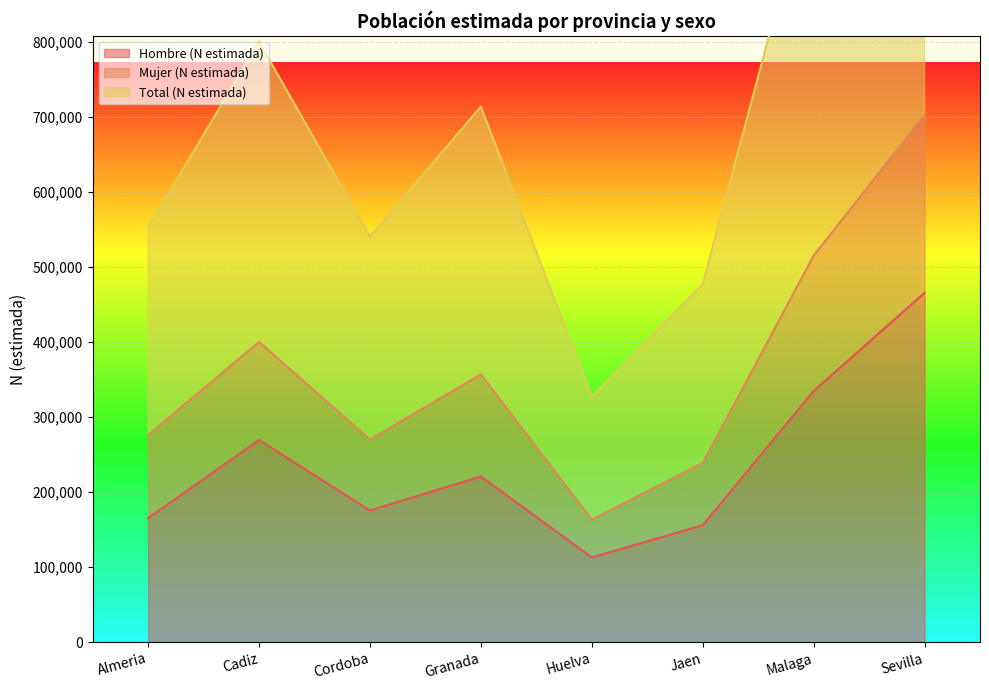

At which label is Hombre (N estimada) closest to 289501?

Cadiz